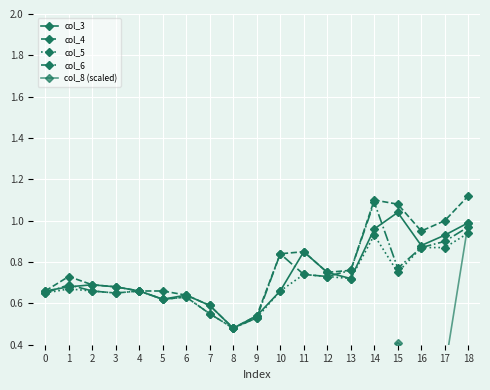

What is the sum of the col_6 values at 2 and 10?

1.5